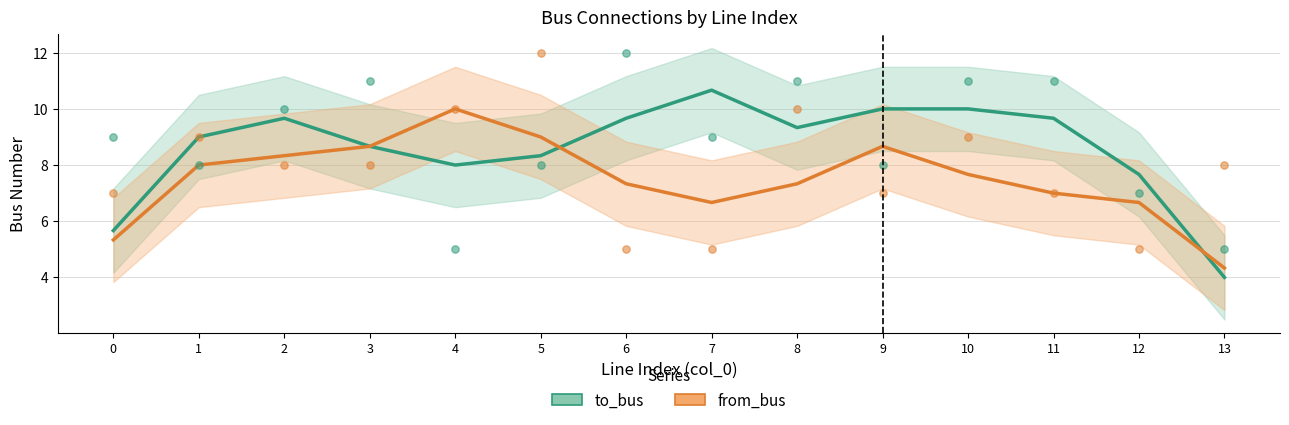

Which series has the largest total across all categories?

to_bus